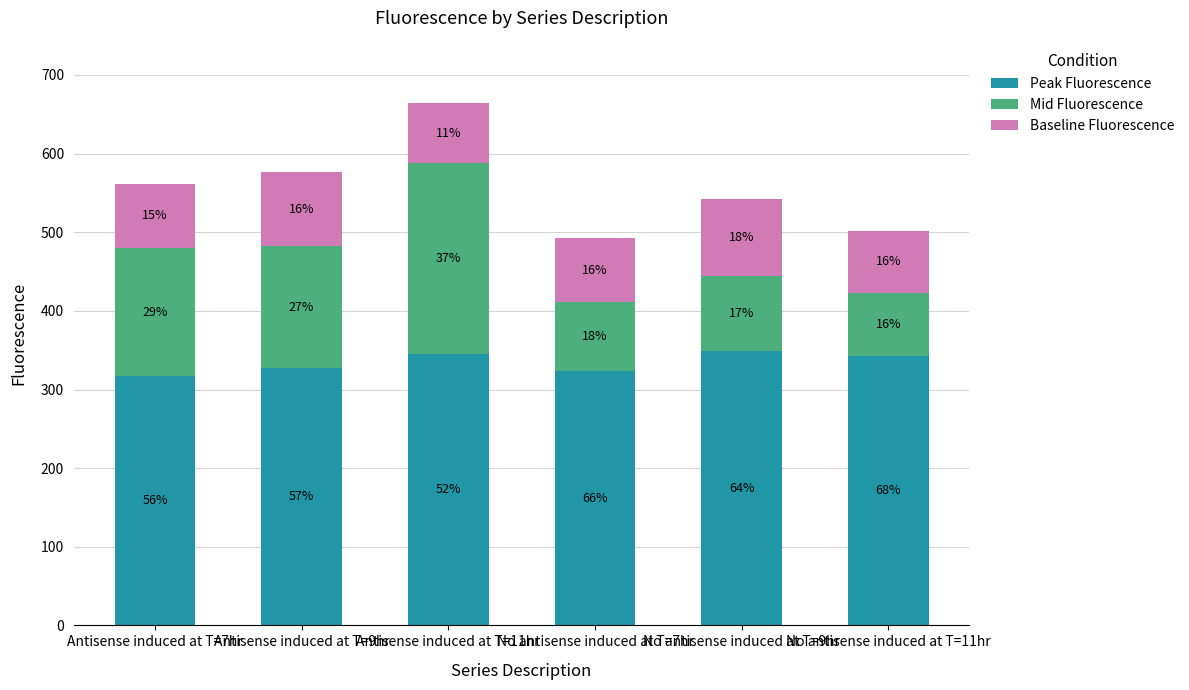

Rank the series by their average value, from highest to lowest.

Peak Fluorescence, Mid Fluorescence, Baseline Fluorescence